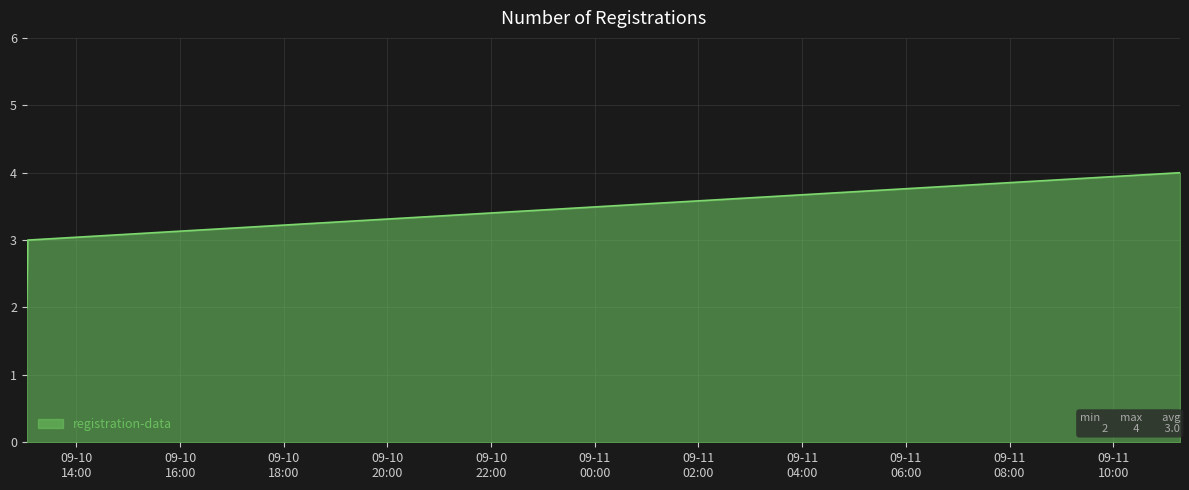

What is the smallest value displayed?

2